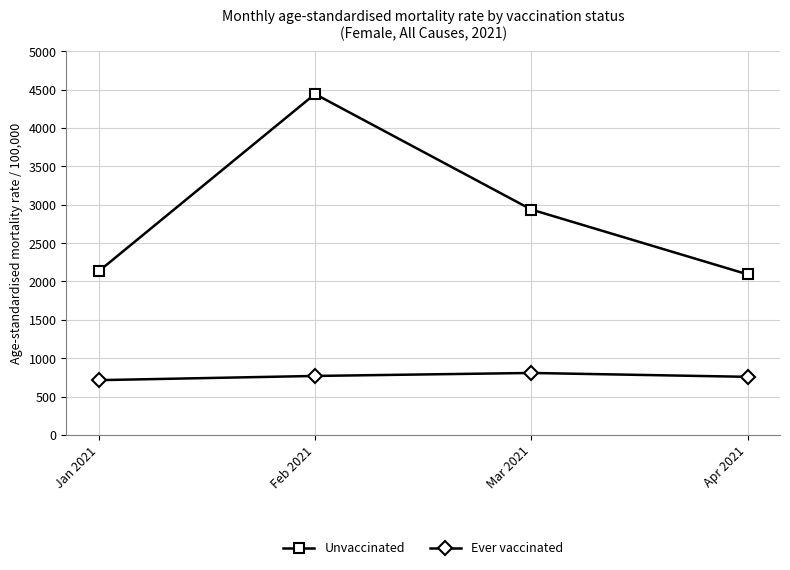

At which category is the sum across all series the highest?

Feb 2021